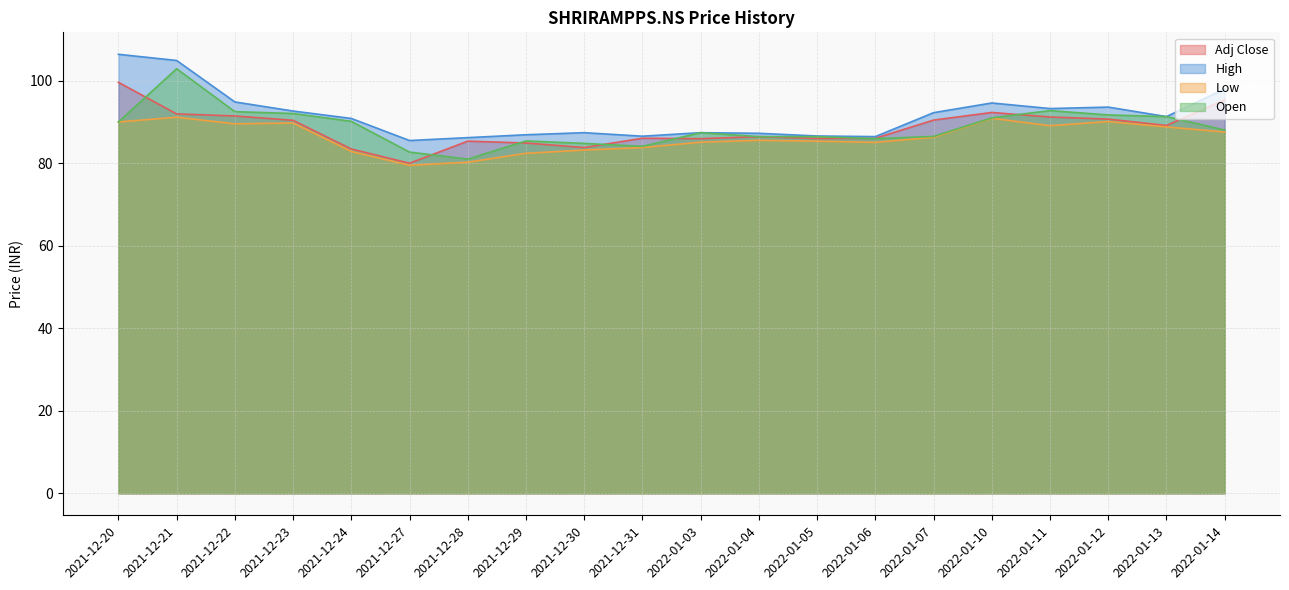

Rank the categories by High value from highest to lowest.

2021-12-20, 2021-12-21, 2022-01-14, 2021-12-22, 2022-01-10, 2022-01-12, 2022-01-11, 2021-12-23, 2022-01-07, 2022-01-13, 2021-12-24, 2021-12-30, 2022-01-03, 2022-01-04, 2021-12-29, 2022-01-05, 2021-12-31, 2022-01-06, 2021-12-28, 2021-12-27